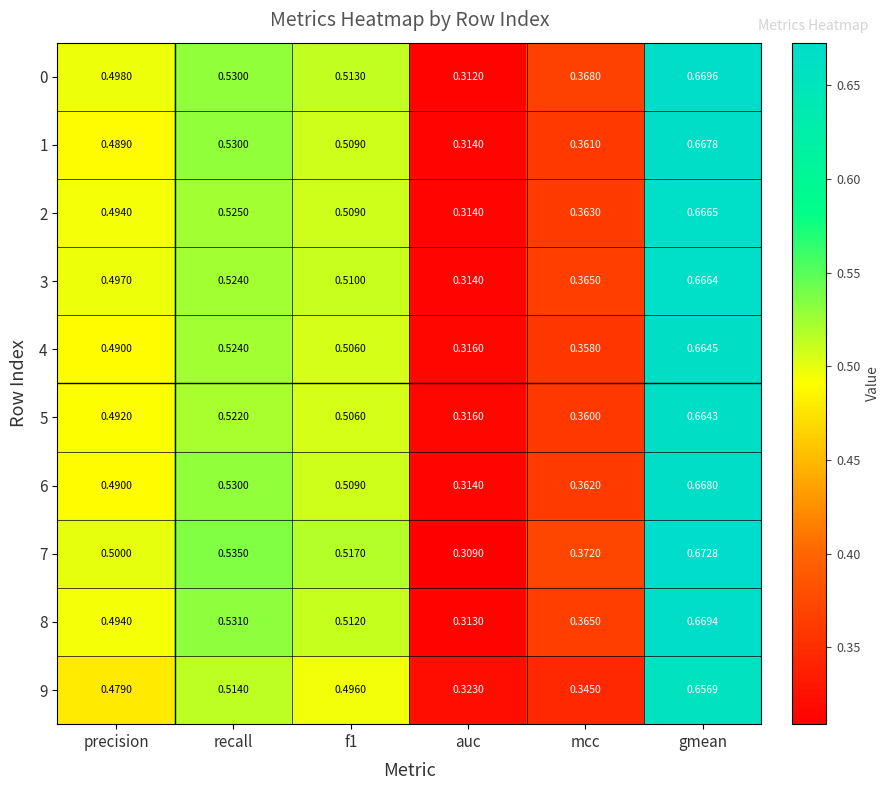

Is the value of 5 at gmean greater than the value of 0 at mcc?

Yes